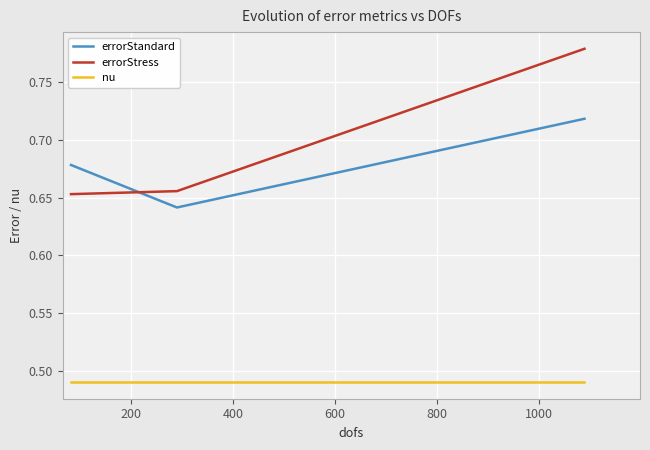

Count the errorStress values in the range 0 to 1.

3